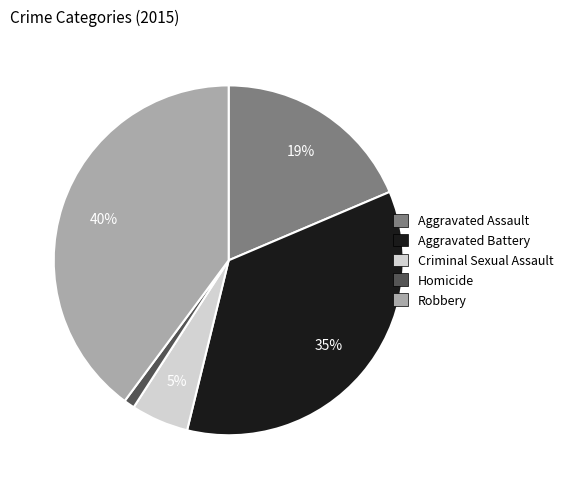

Rank the categories by value from highest to lowest.

Robbery, Aggravated Battery, Aggravated Assault, Criminal Sexual Assault, Homicide